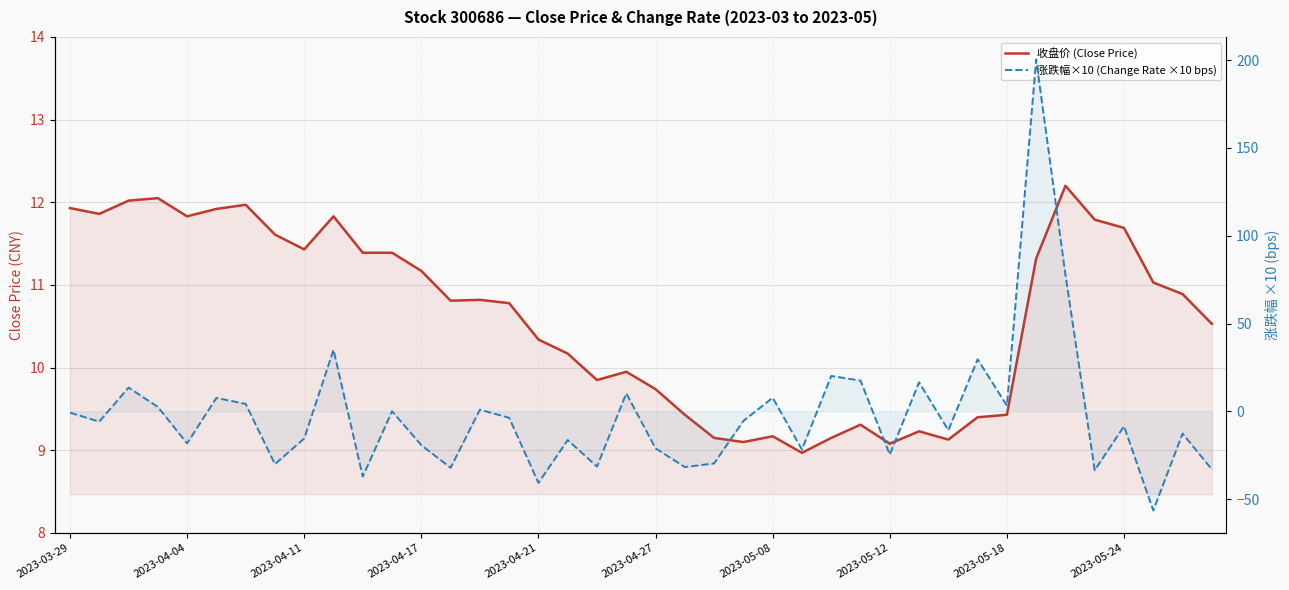

True or false: 收盘价 (Close Price) has a value of 11.0 at 37.

True